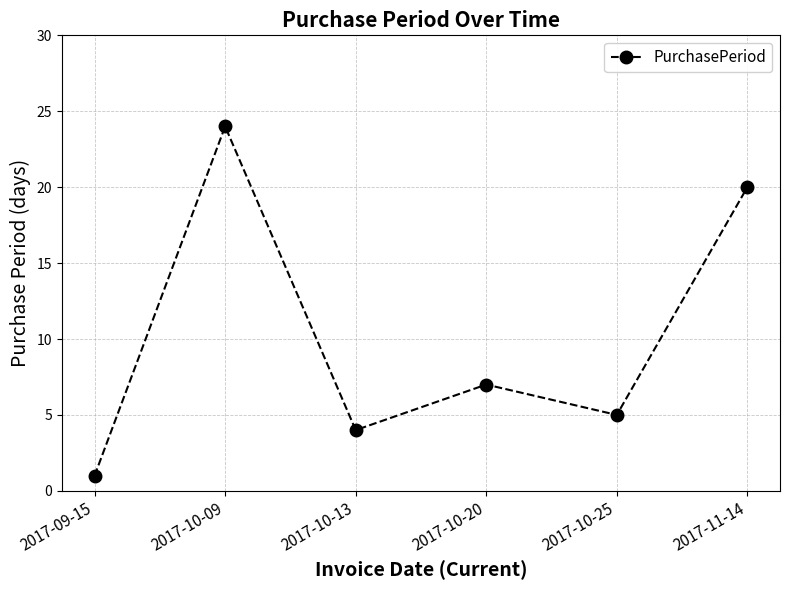

What is the difference between the maximum and second lowest values?

20